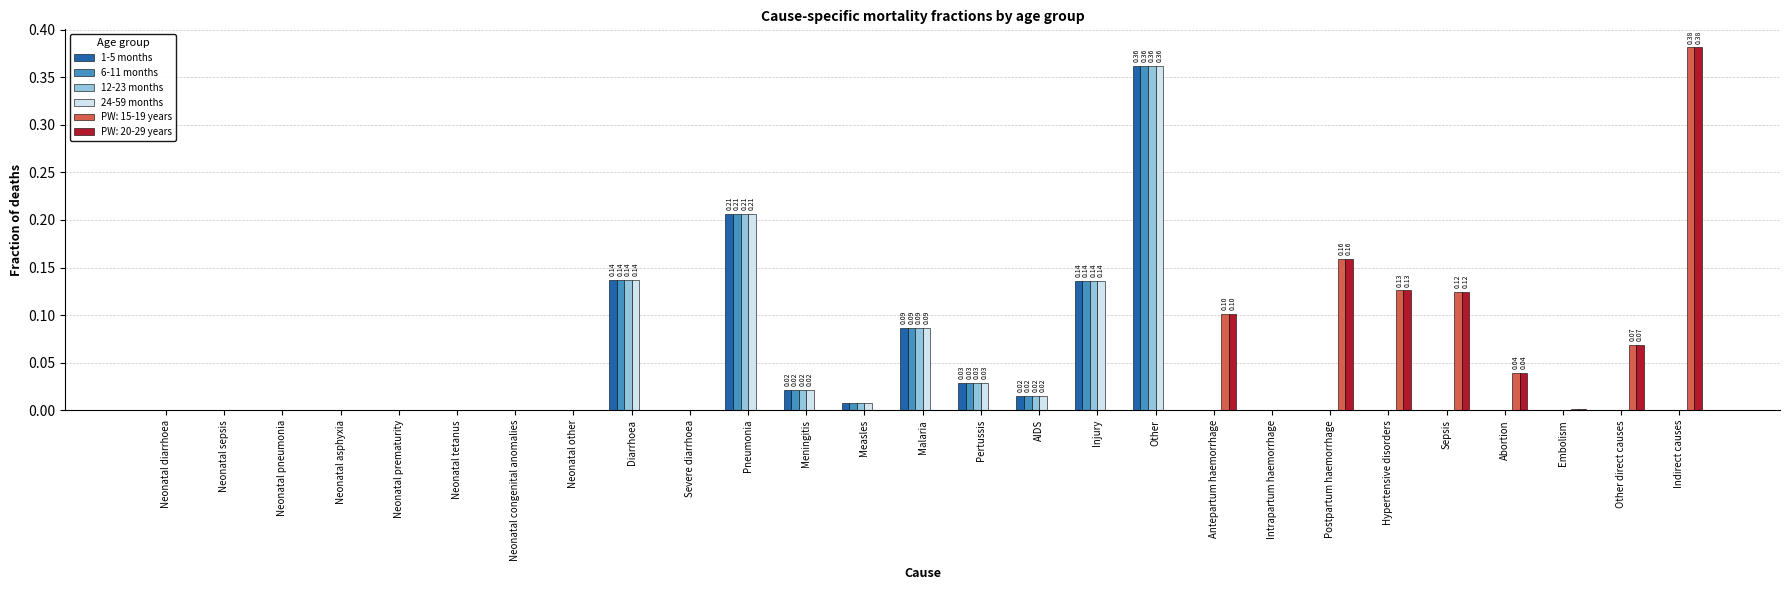

At which category is the sum across all series the highest?

Other